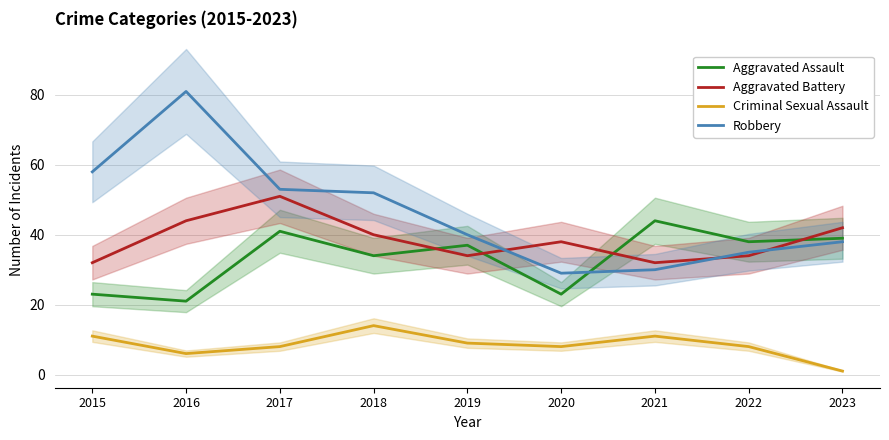

How many values in the Robbery series are below 40?

4